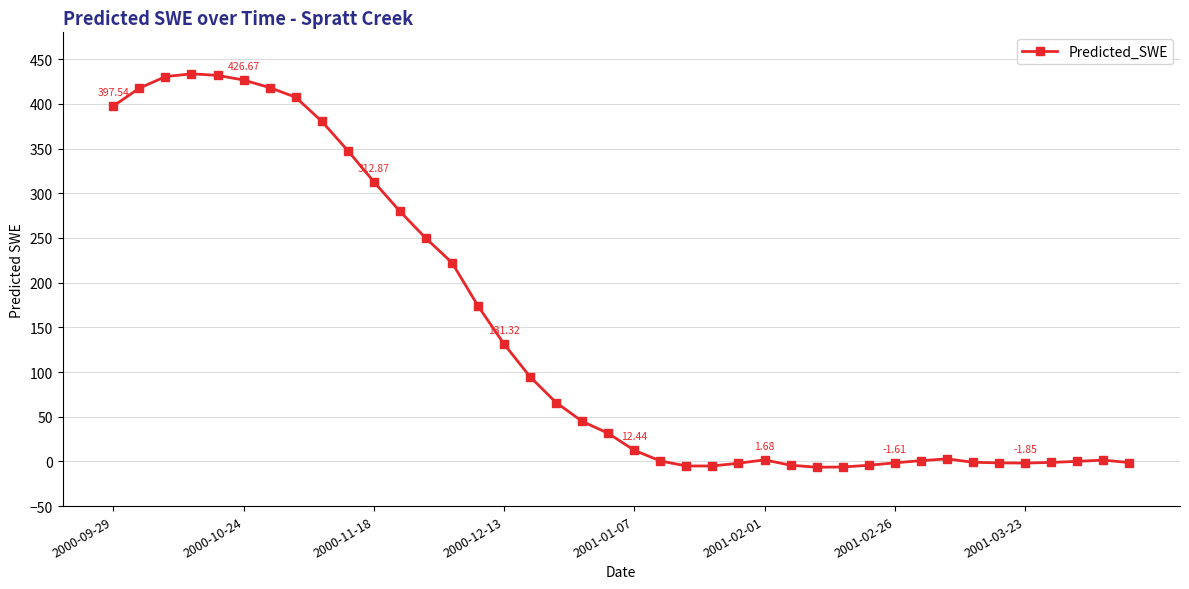

What is the difference between the second highest and second lowest values?

438.1